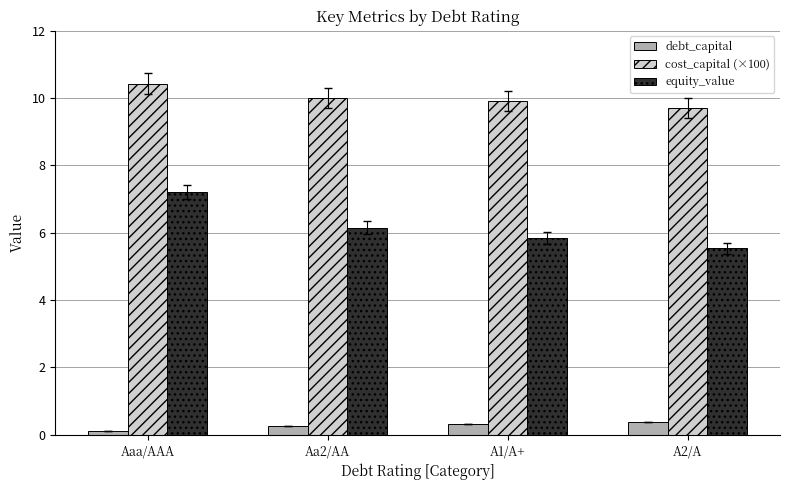

What is the value of the equity_value bar at the 4th from the left?

5.5